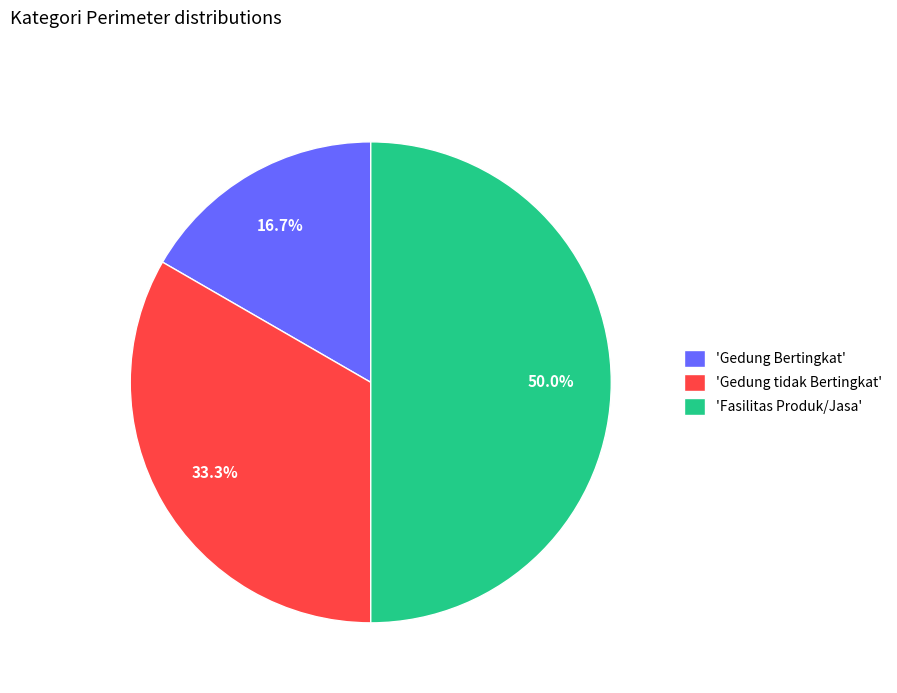

How many segments does this pie chart have?

3